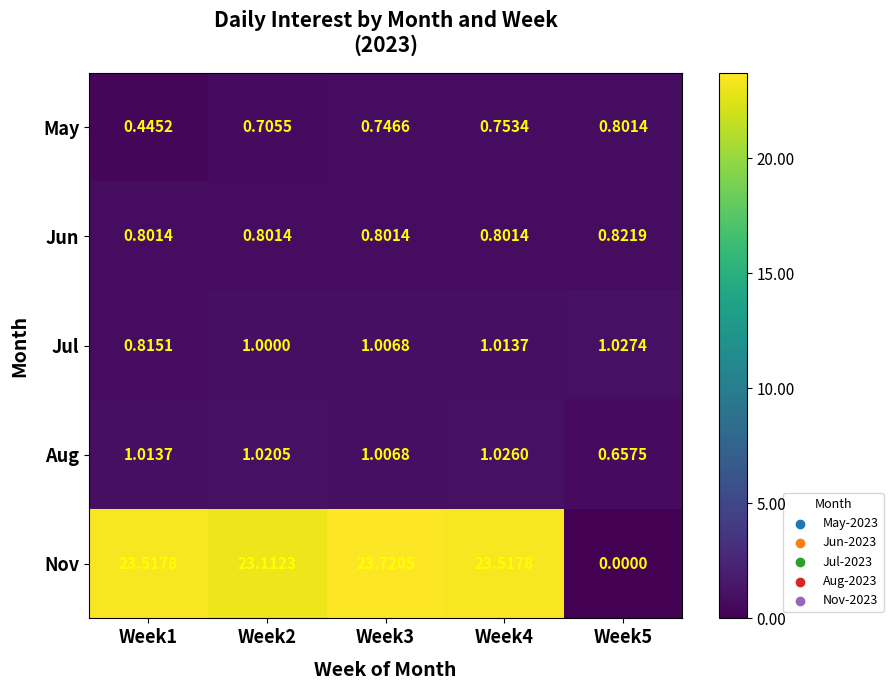

Which series has the largest total across all categories?

Nov